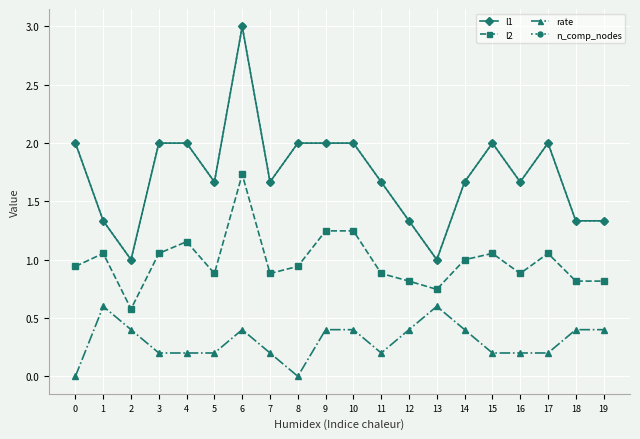

What is the difference between the maximum and minimum values in the l1 series?

2.0